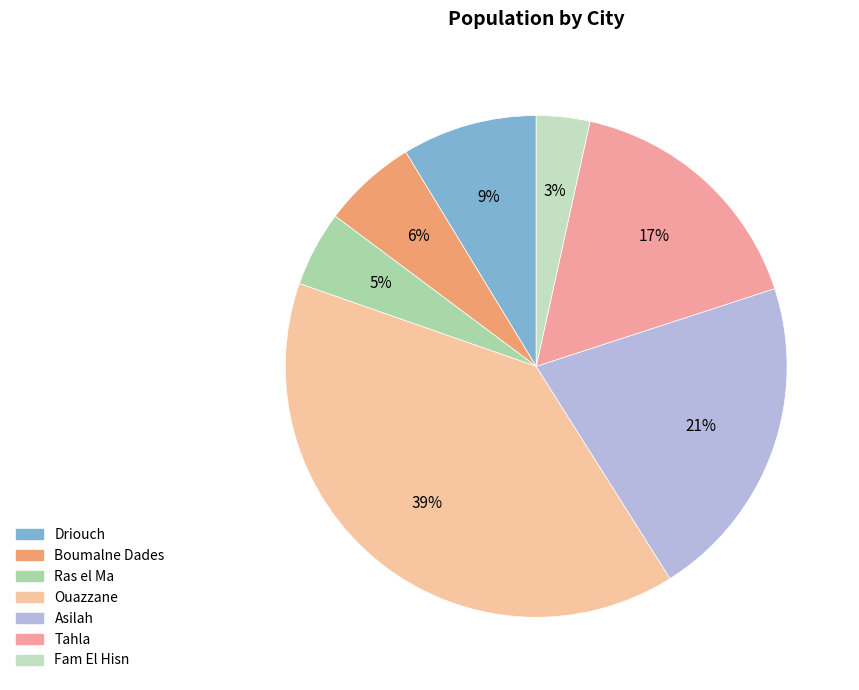

How many slices are in this pie chart?

7